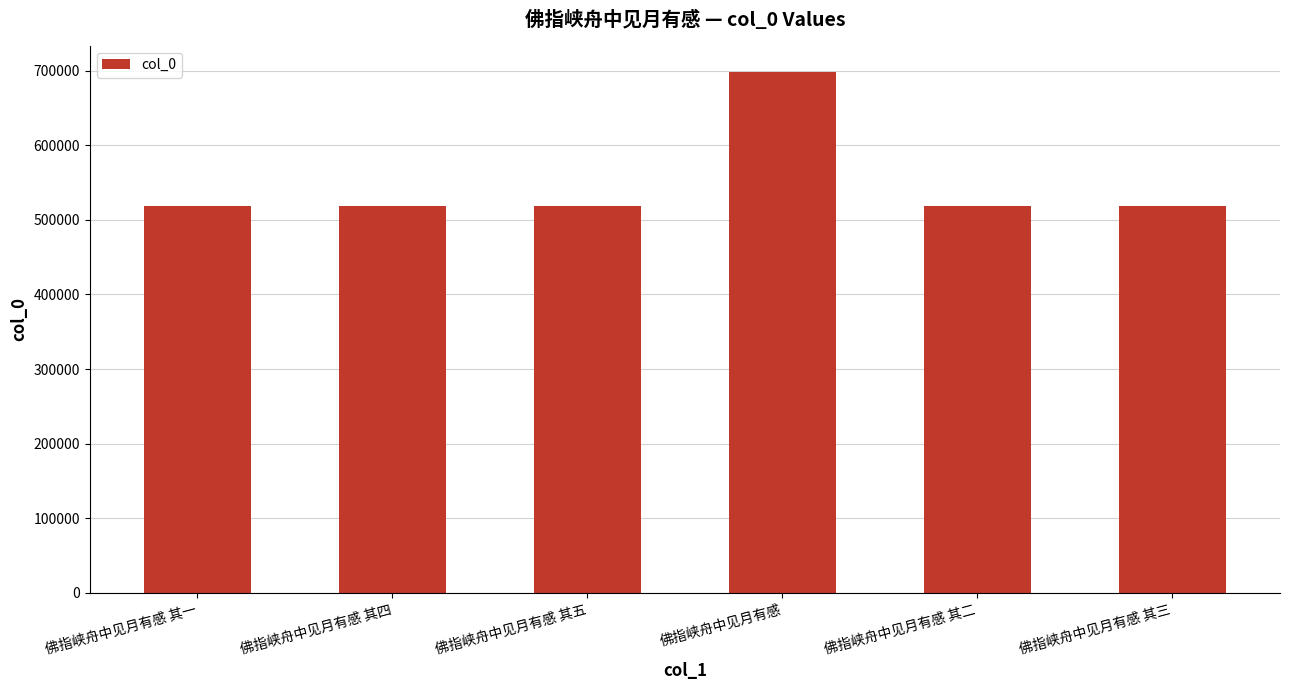

The value at 佛指峡舟中见月有感 其一 is 291525. True or false?

False